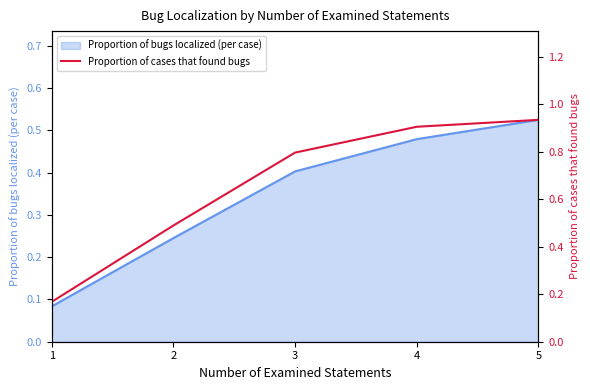

Reading left to right, what are all the values shown in this chart?

0.2	0.5	0.8	0.9	0.9